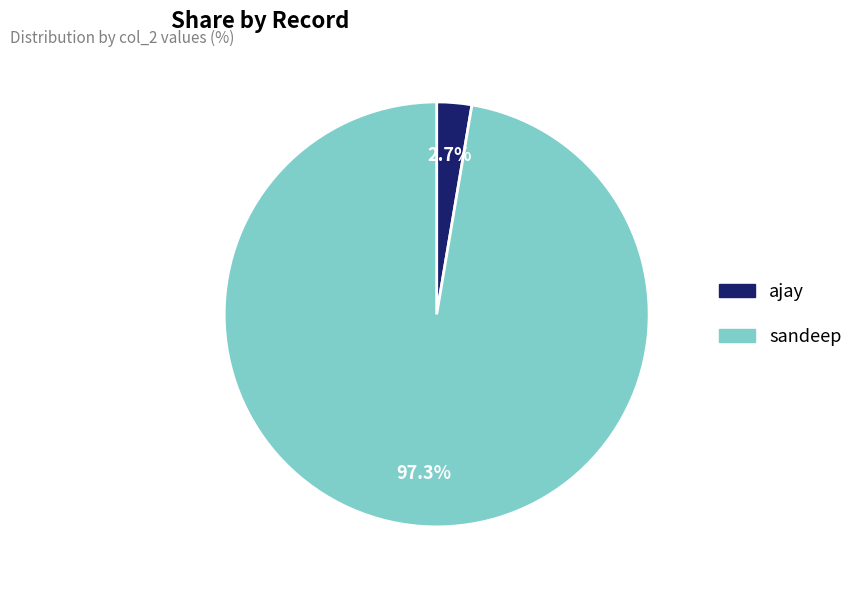

What percentage is the ajay slice, to the nearest percent?

3%